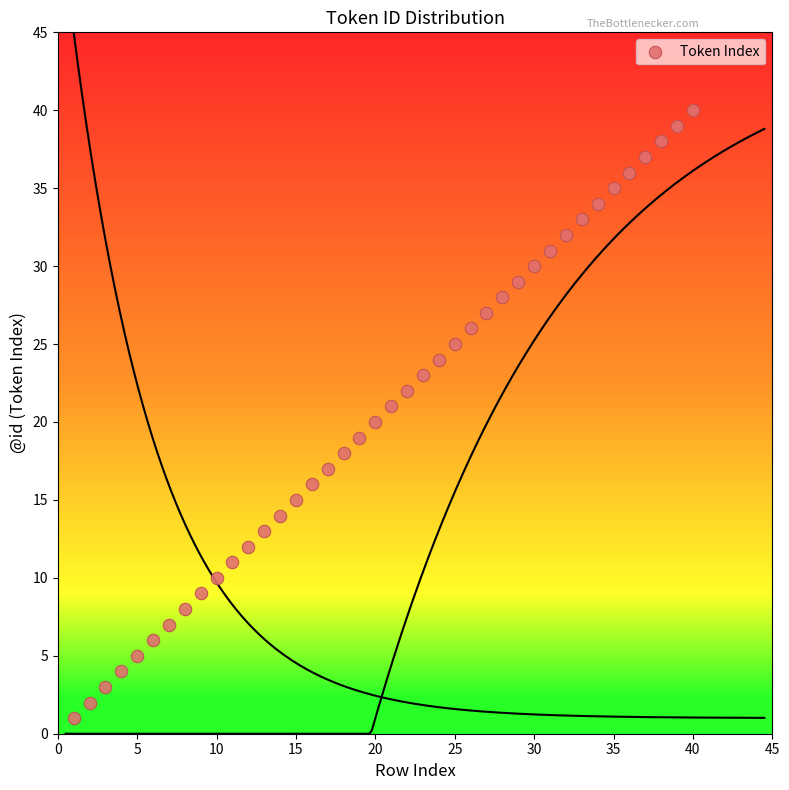

What is the range of X values (max minus min)?

39